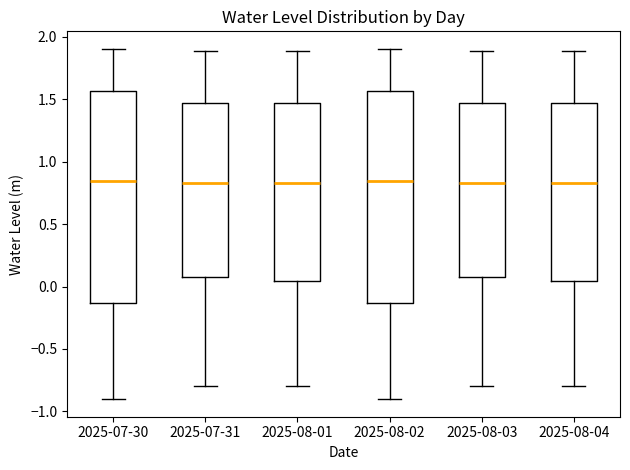

Reading left to right, read every box against the y-axis: the position of its median line, the range the box covers, and the ends of its whiskers. The values are not printed on the chart, so give them approximately, as read against the axis.

2025-07-30: median 0.85, box -0.15 to 1.55, whiskers -0.90 to 1.90
2025-07-31: median 0.85, box 0.10 to 1.45, whiskers -0.80 to 1.90
2025-08-01: median 0.85, box 0.05 to 1.45, whiskers -0.80 to 1.90
2025-08-02: median 0.85, box -0.15 to 1.55, whiskers -0.90 to 1.90
2025-08-03: median 0.85, box 0.10 to 1.45, whiskers -0.80 to 1.90
2025-08-04: median 0.85, box 0.05 to 1.45, whiskers -0.80 to 1.90